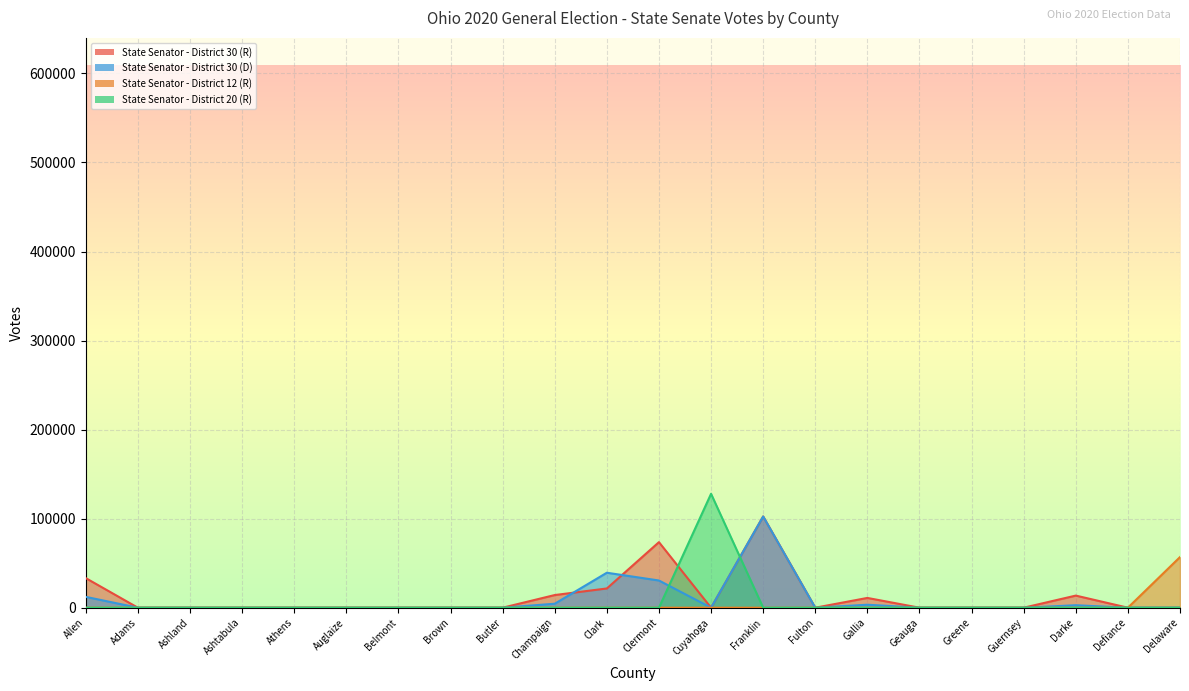

At which category does State Senator - District 20 (R) reach its first local peak?

Cuyahoga